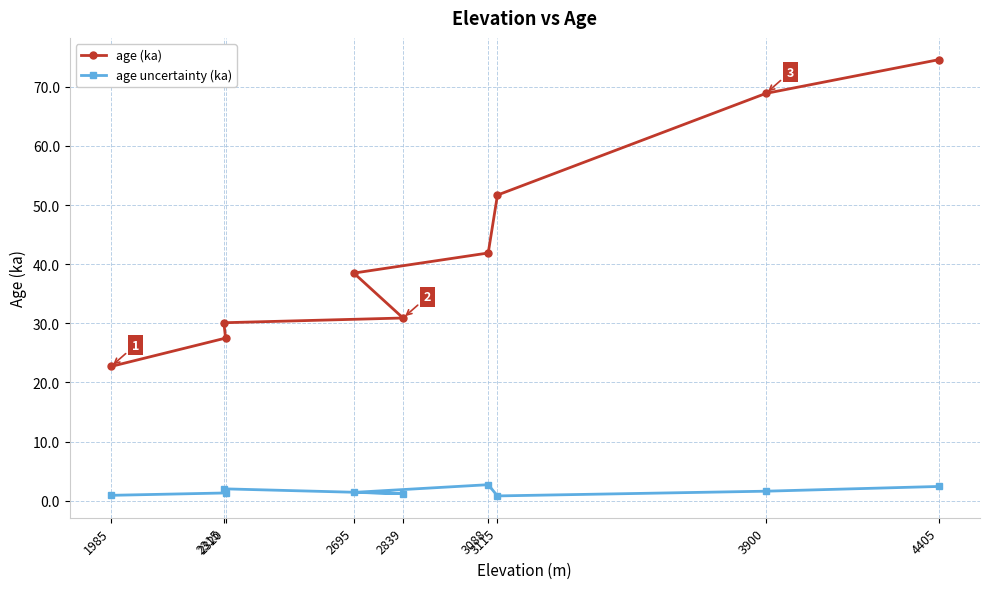

The value of age uncertainty (ka) at 4405 is 4.2. True or false?

False